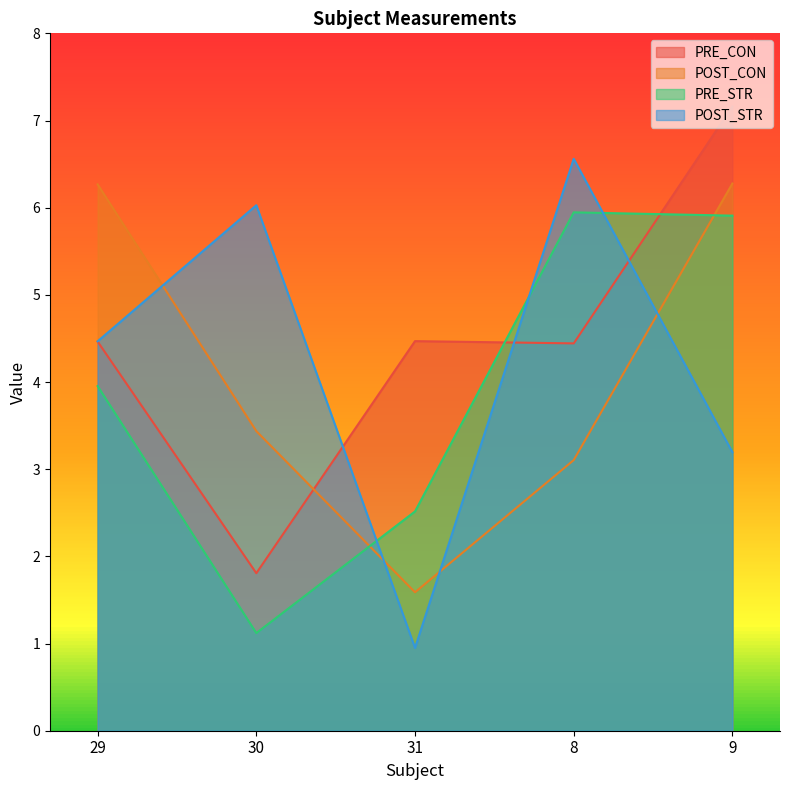

What is the minimum value shown in the chart?

0.9